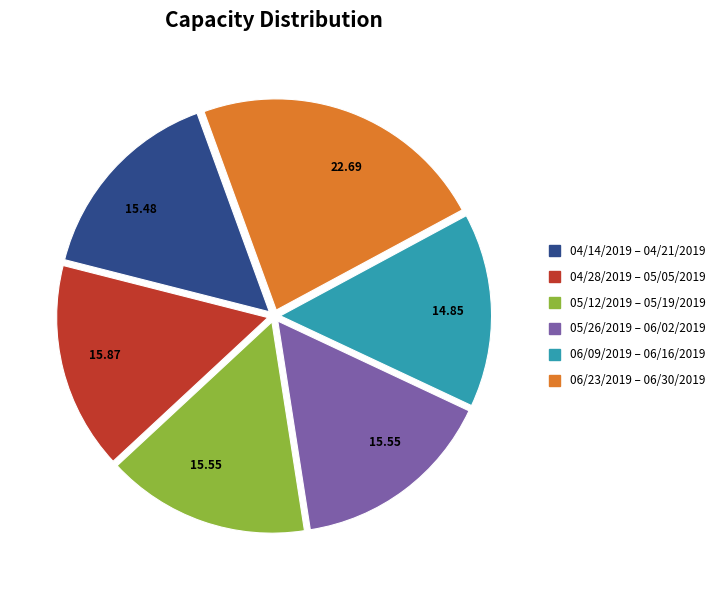

Does any single category account for the majority?

No